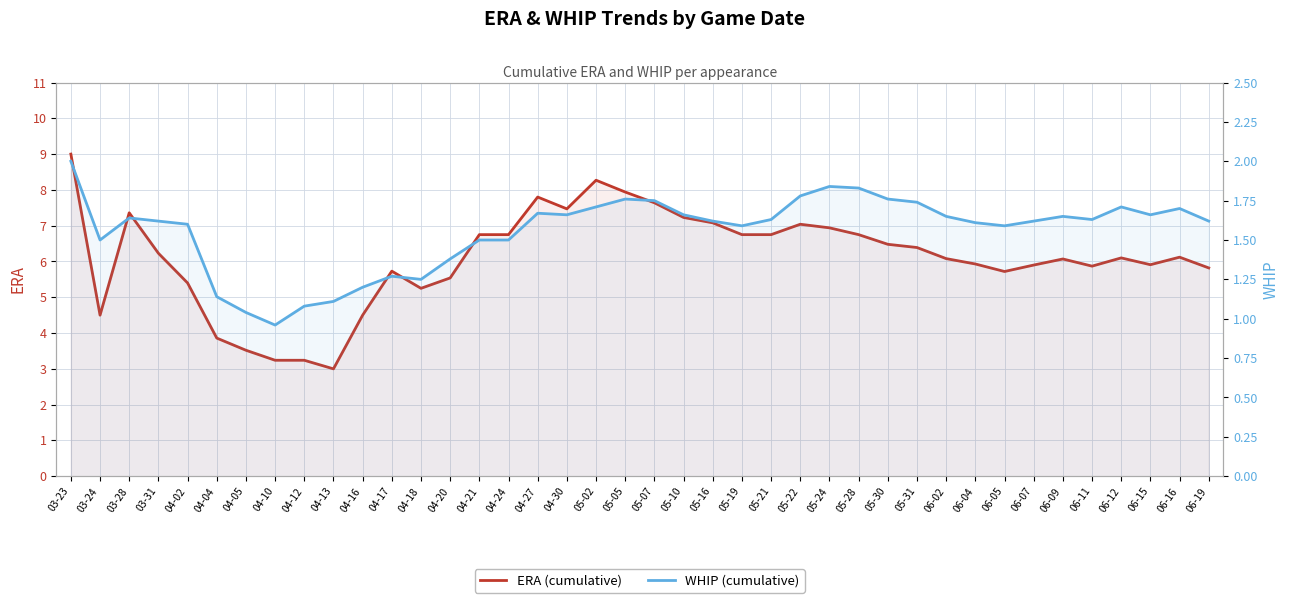

Where is the first local minimum for WHIP (cumulative)?

03-24